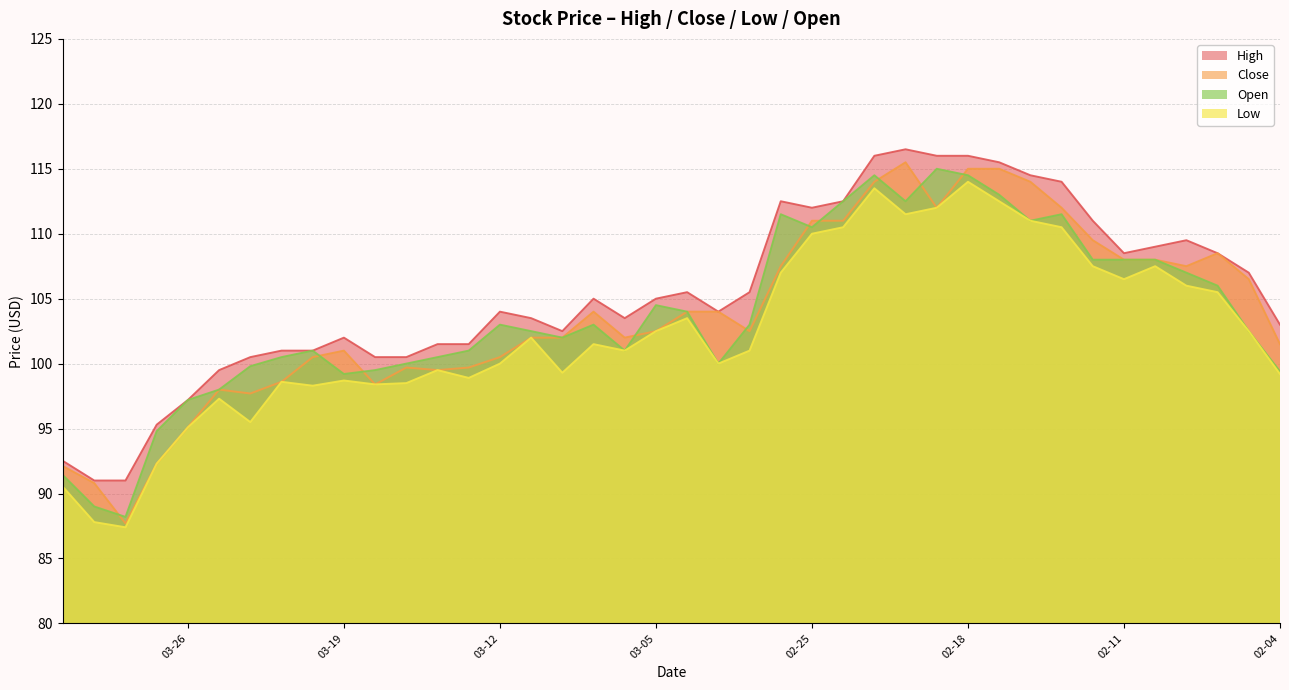

What position from the left is 2025-02-09?

37